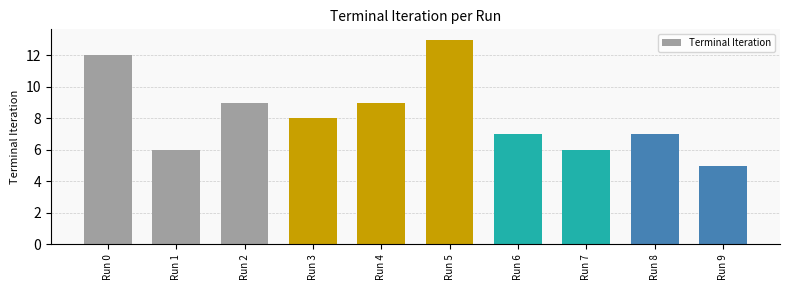

Approximately how many times larger is the value at Run 6 compared to Run 5?

0.5